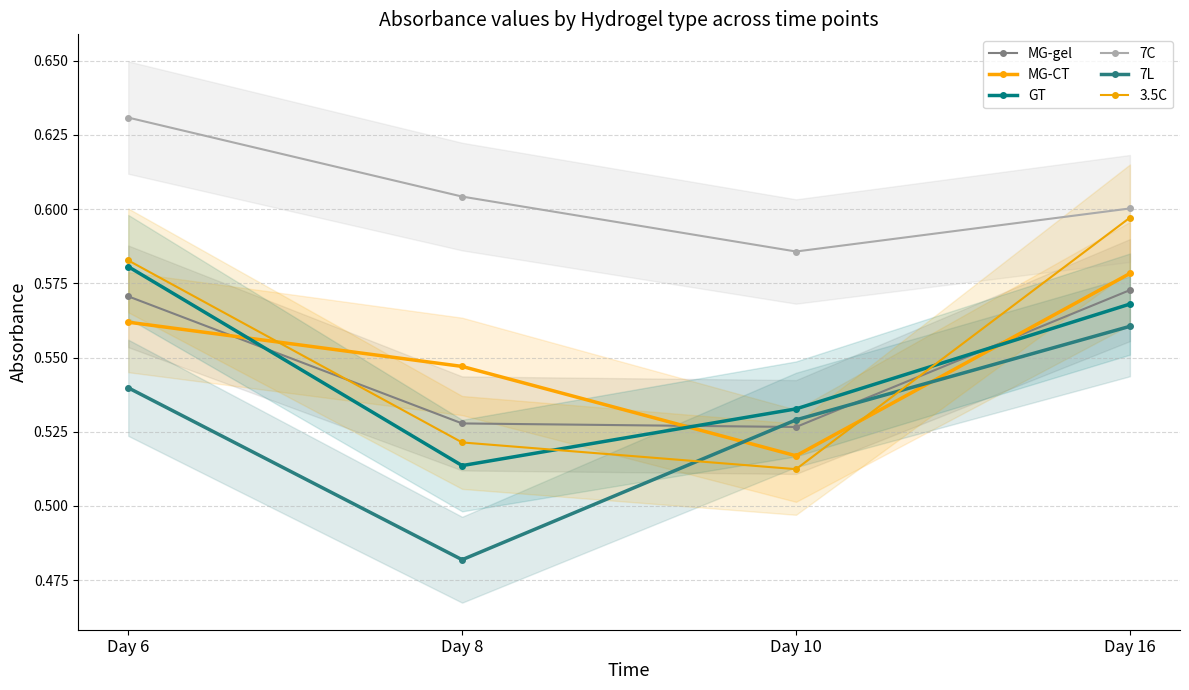

What is the sum of all 3.5C values?

2.2